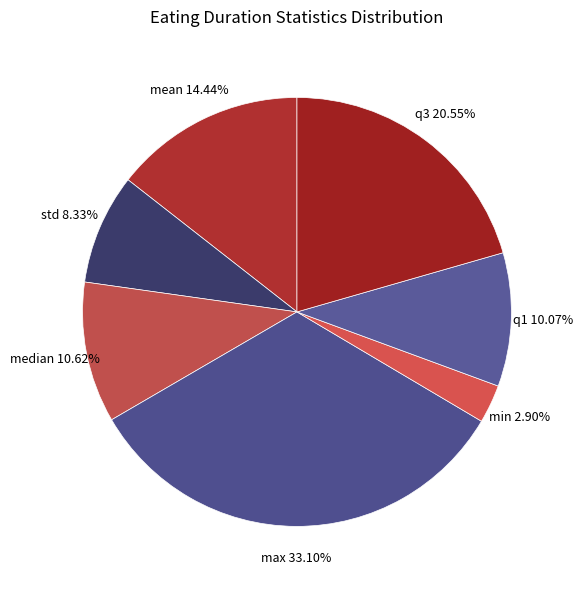

Which slice is the smallest?

min